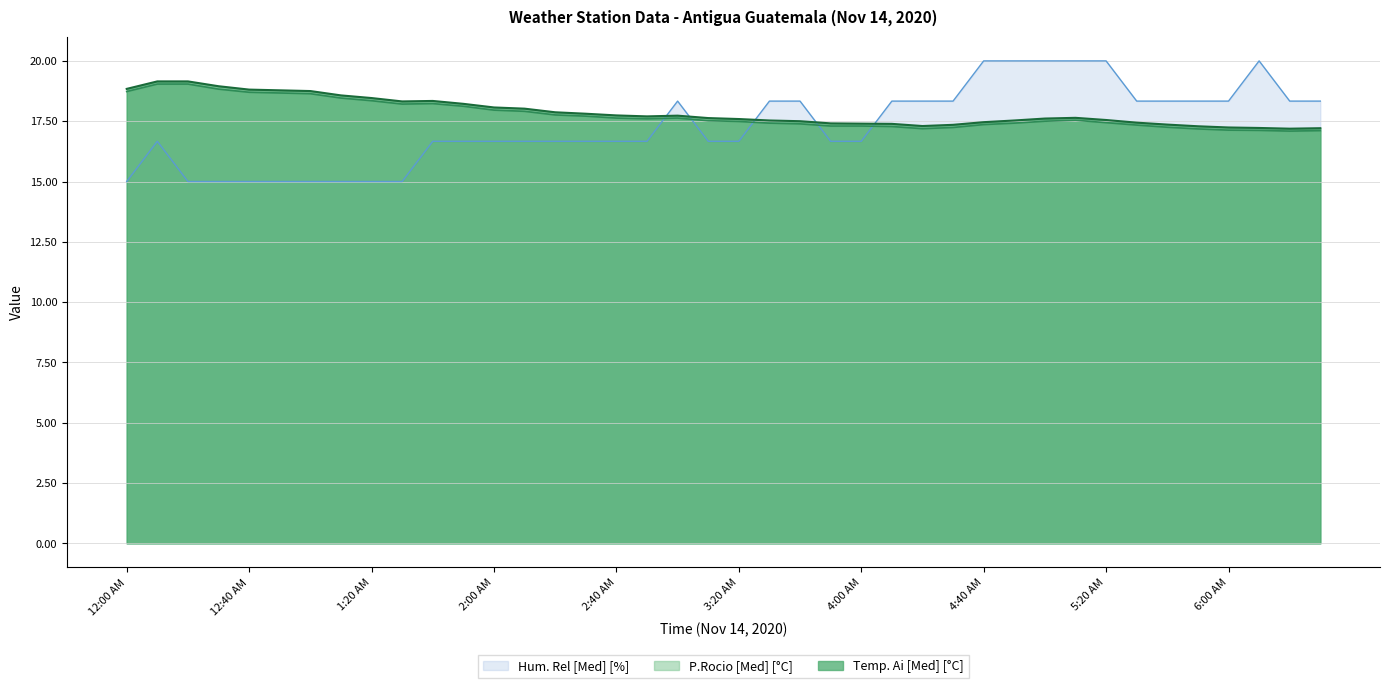

What is the lowest value of the Temp. Ai [Med] [°C] series?

17.2